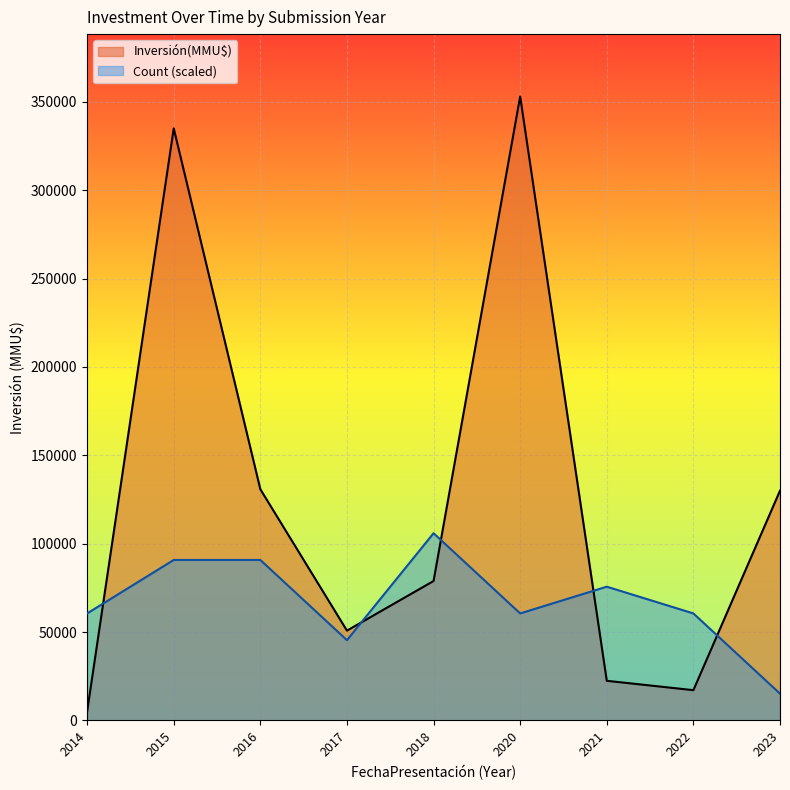

In Inversión(MMU$), how many points are higher than both neighbors (excluding endpoints)?

2